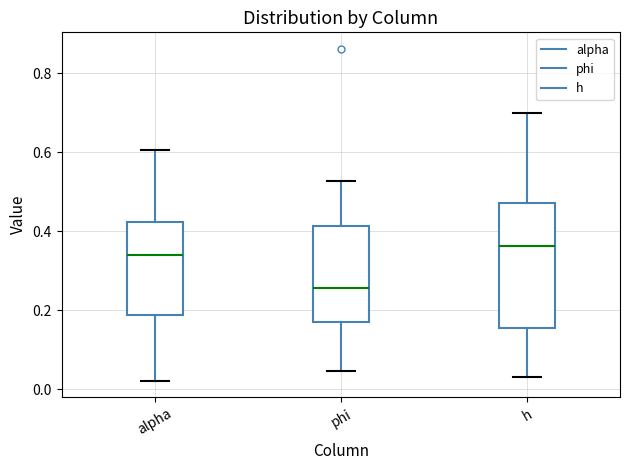

Where does the lower whisker of the box for h end on the y-axis? The values are not printed on the chart, so give them approximately, as read against the axis.

0.04